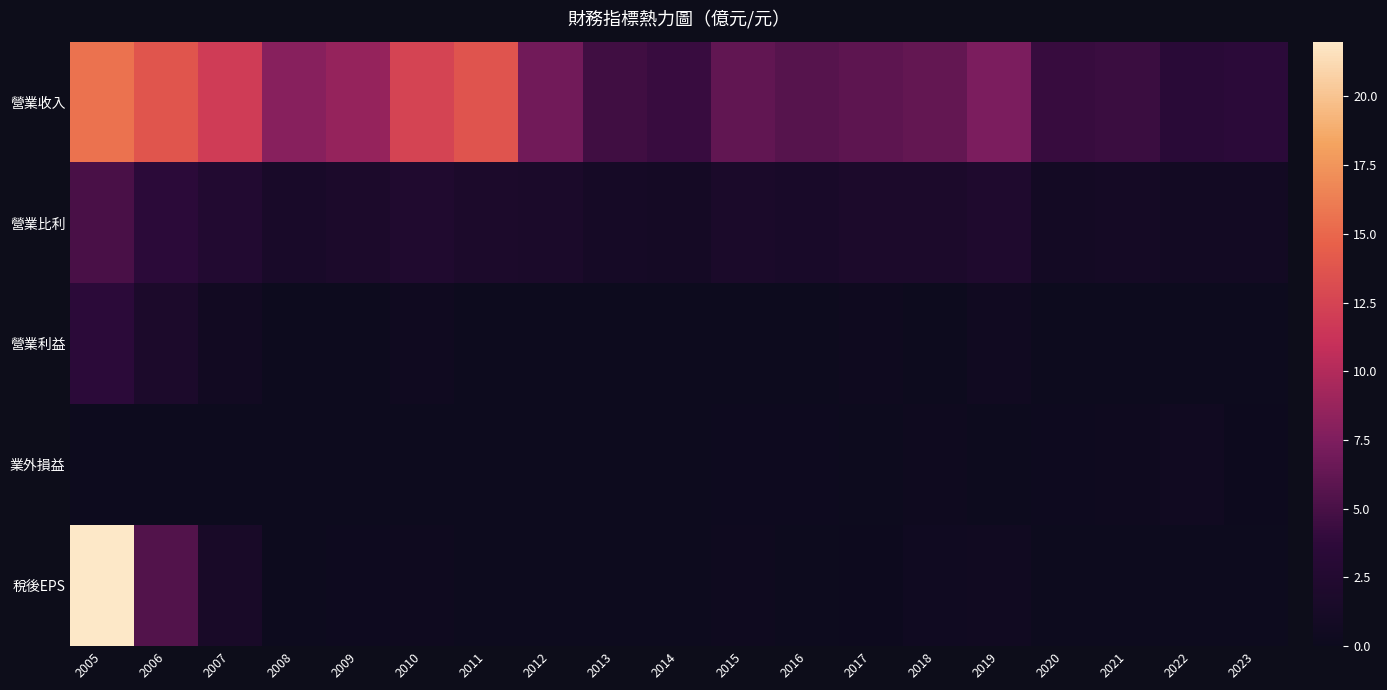

Between 2005 and 2021, which series saw the biggest shift?

稅後EPS